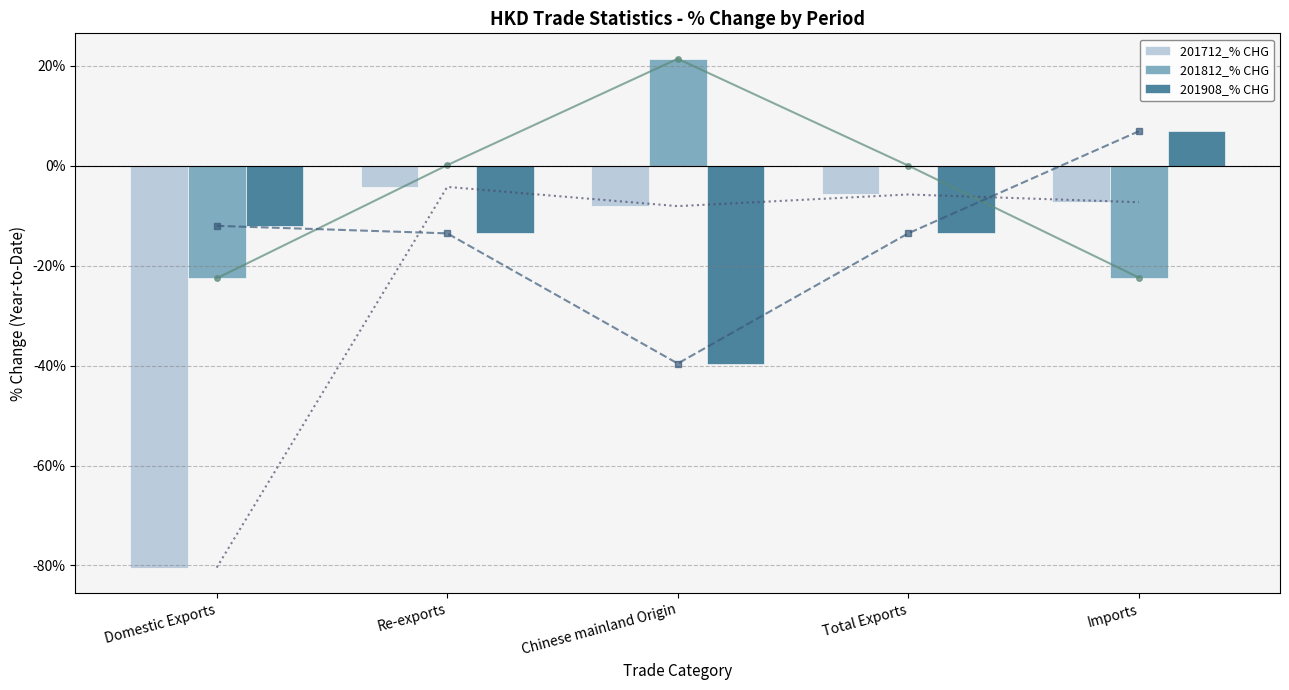

What value does the 201812_% CHG series have at Total Exports?

0.1